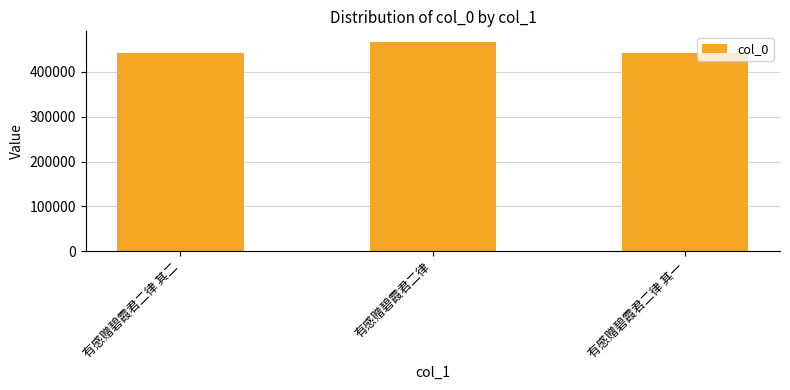

Approximately how many times larger is the value at 有感赠碧霞君二律 其一 compared to 有感赠碧霞君二律?

0.9